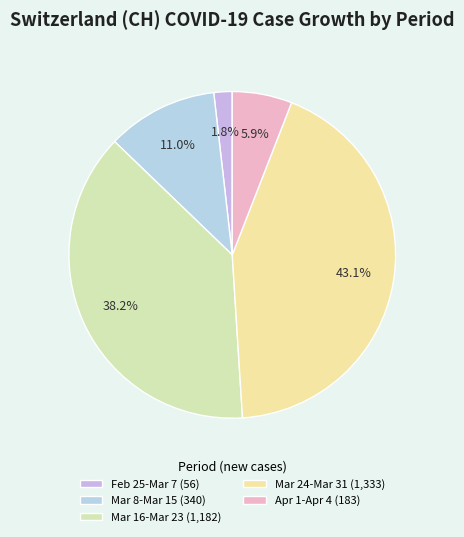

How many segments does this pie chart have?

5